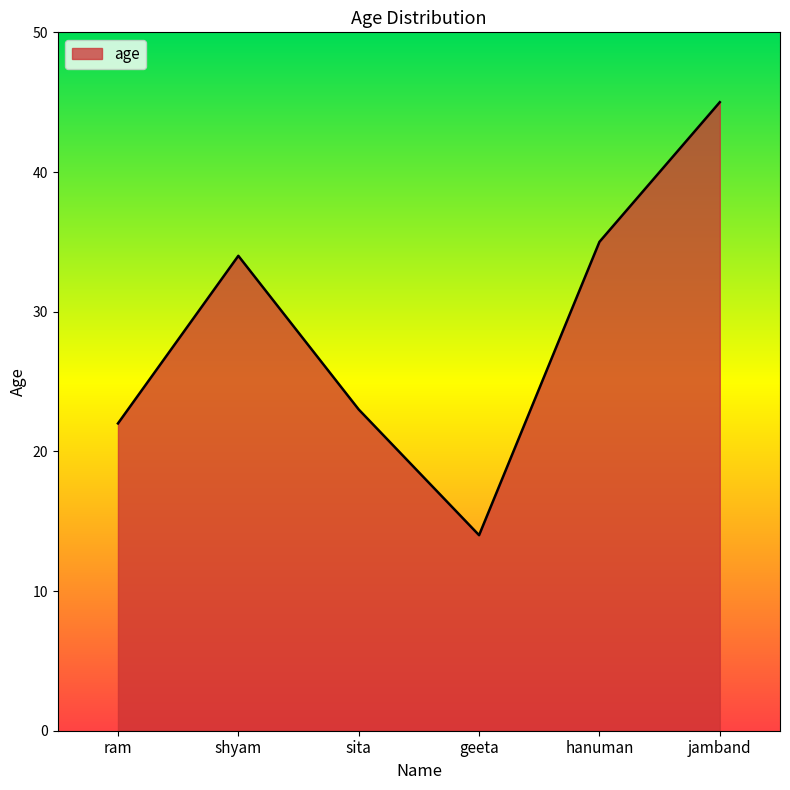

Which category has the highest value across all series?

jamband